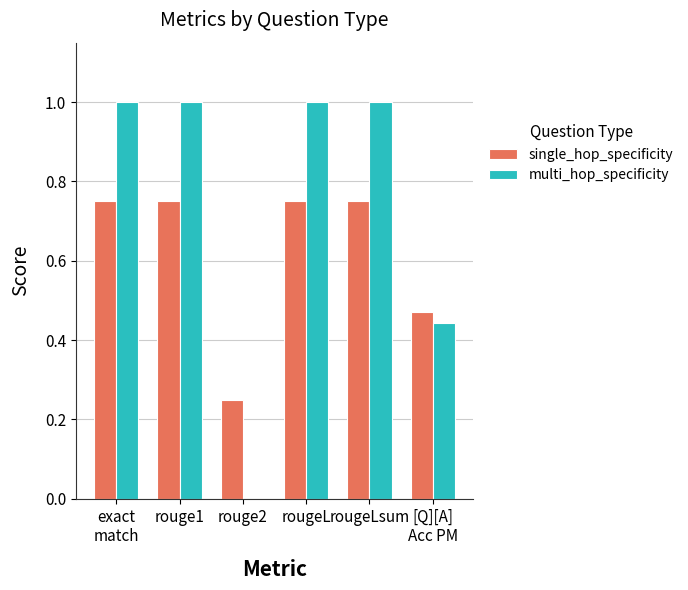

What is the greatest value displayed?

1.0